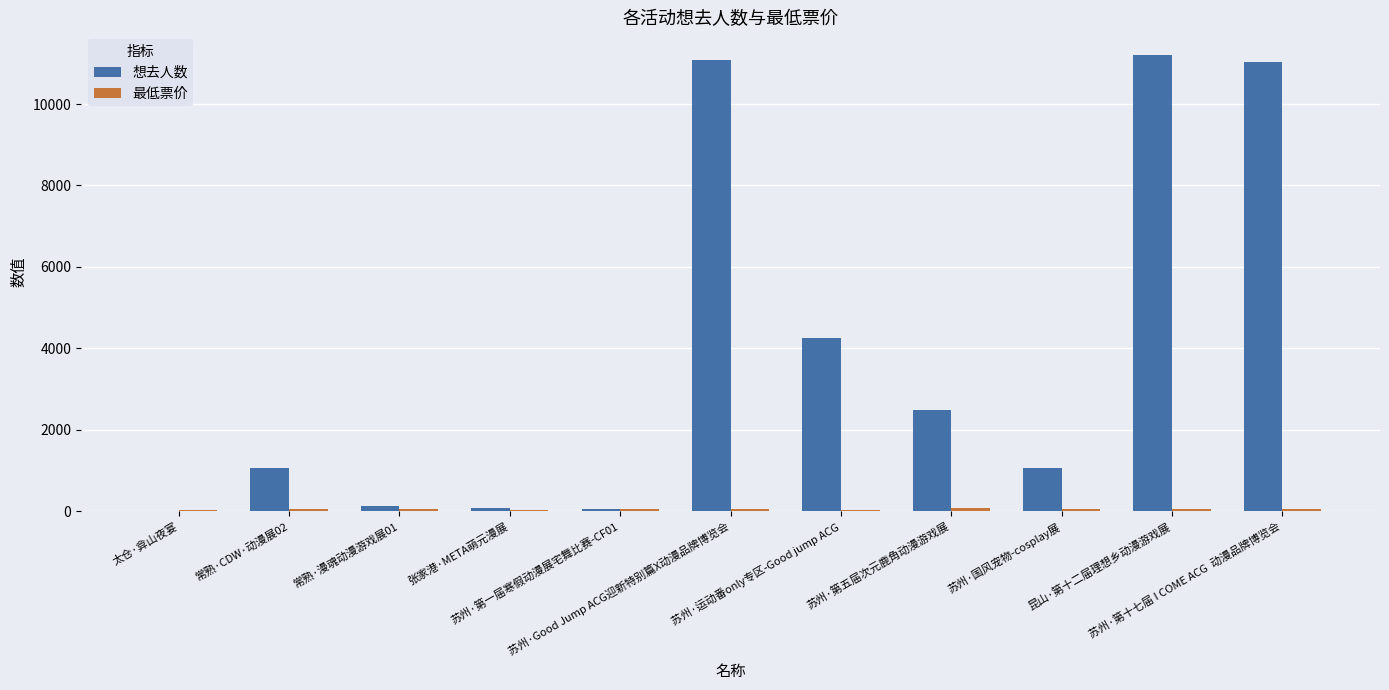

What is the average value of the 想去人数 series?

3861.5